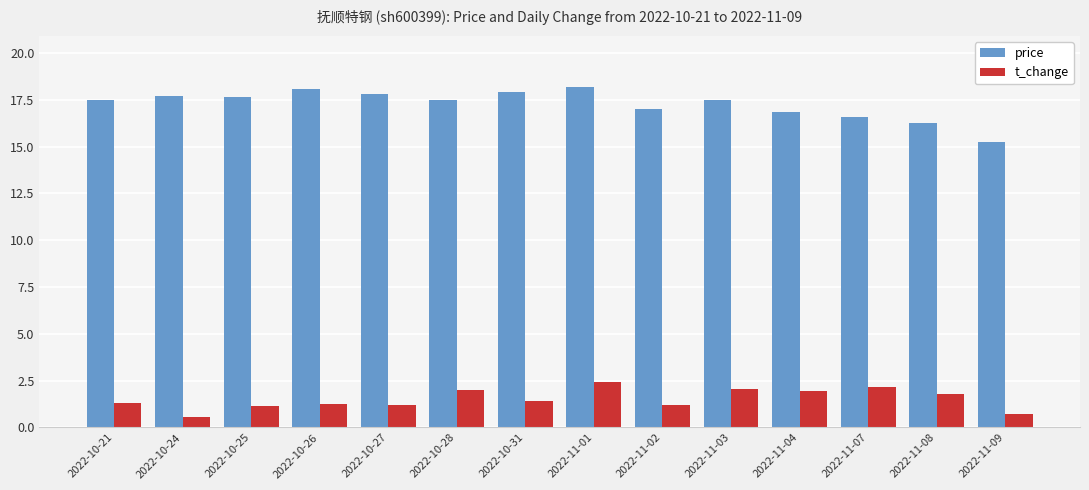

How many bars are there in each group?

2